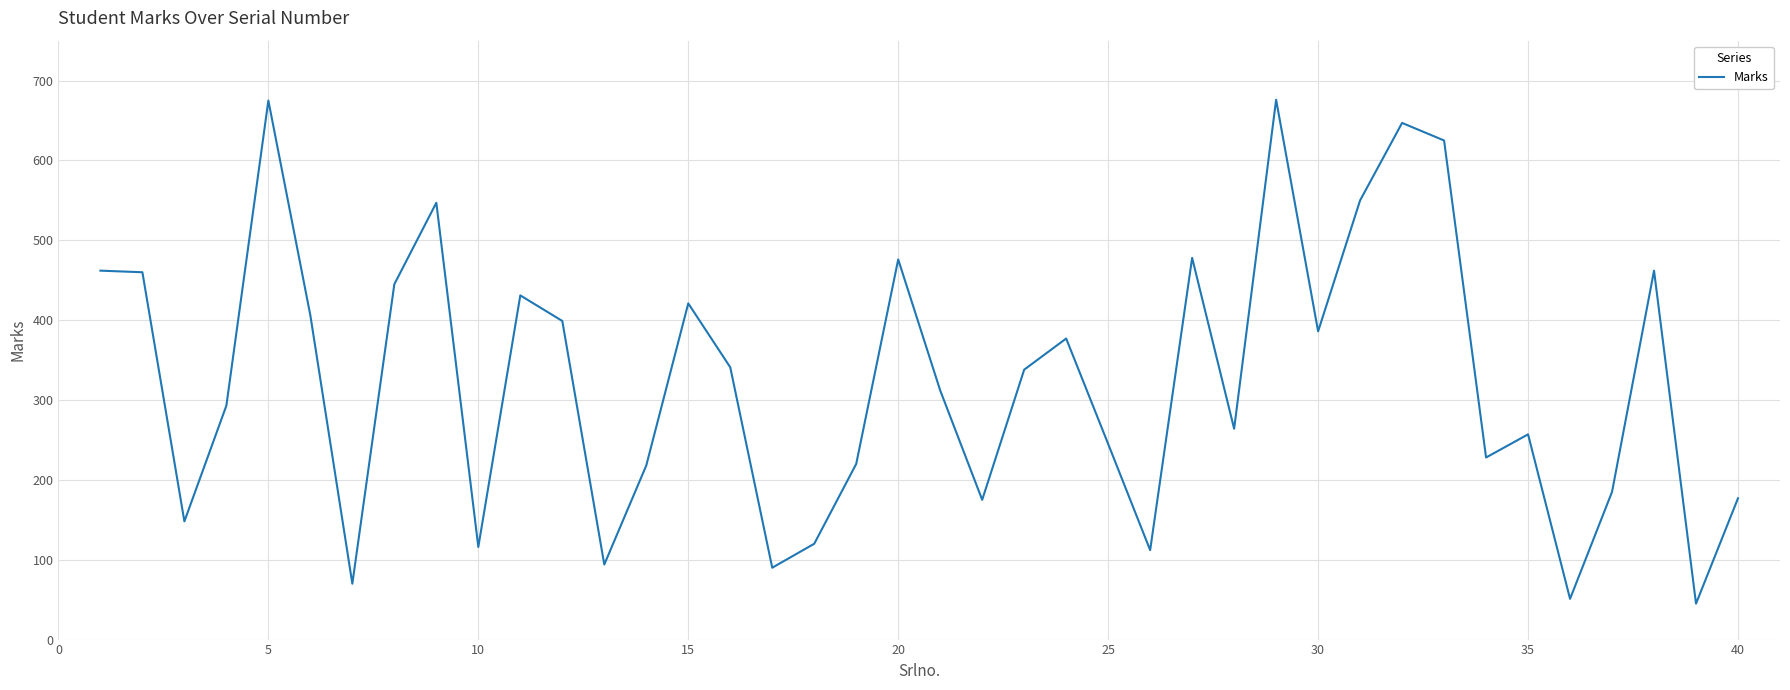

What is the difference between the maximum and minimum values?

631